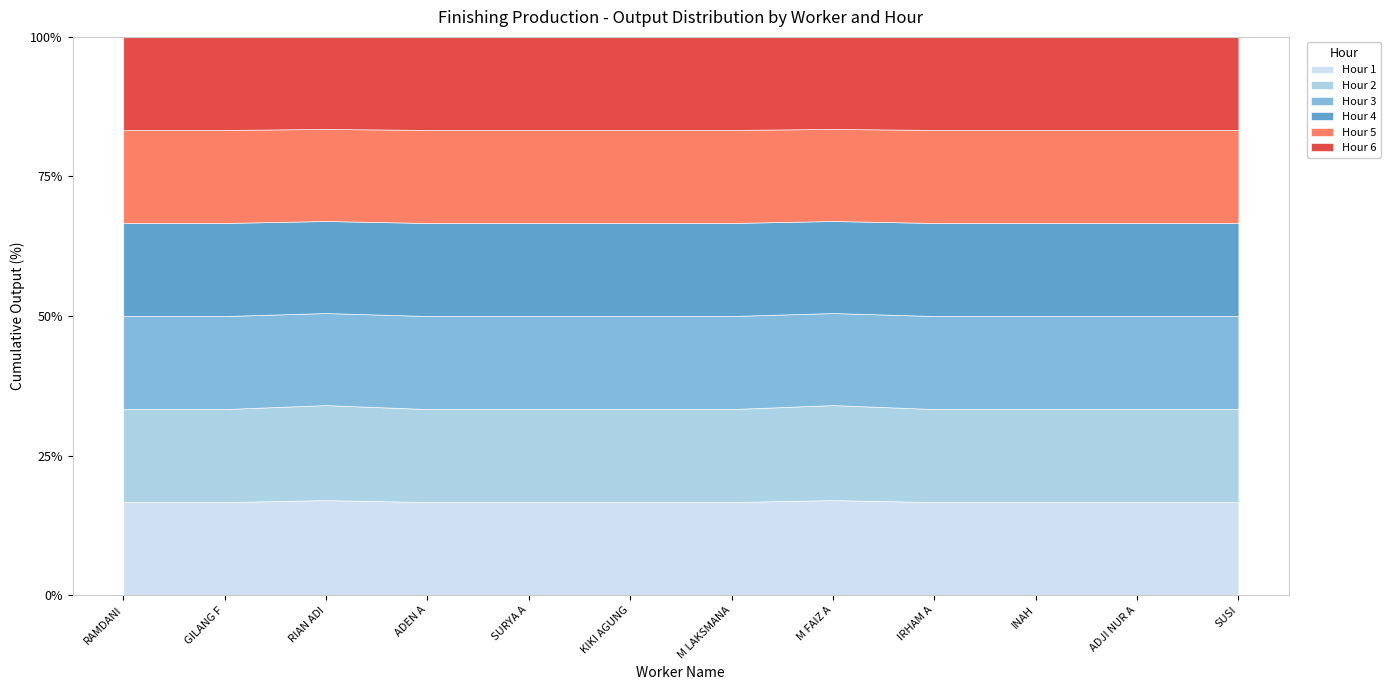

True or false: Hour 2 has more than 0 points higher than both neighbors.

True